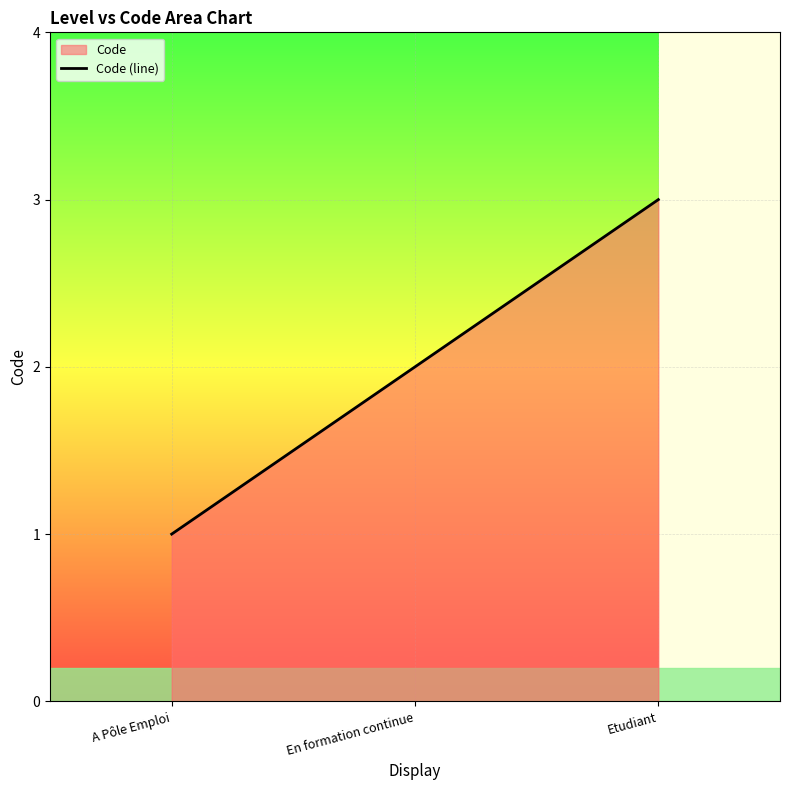

How many lines are shown in the chart?

1